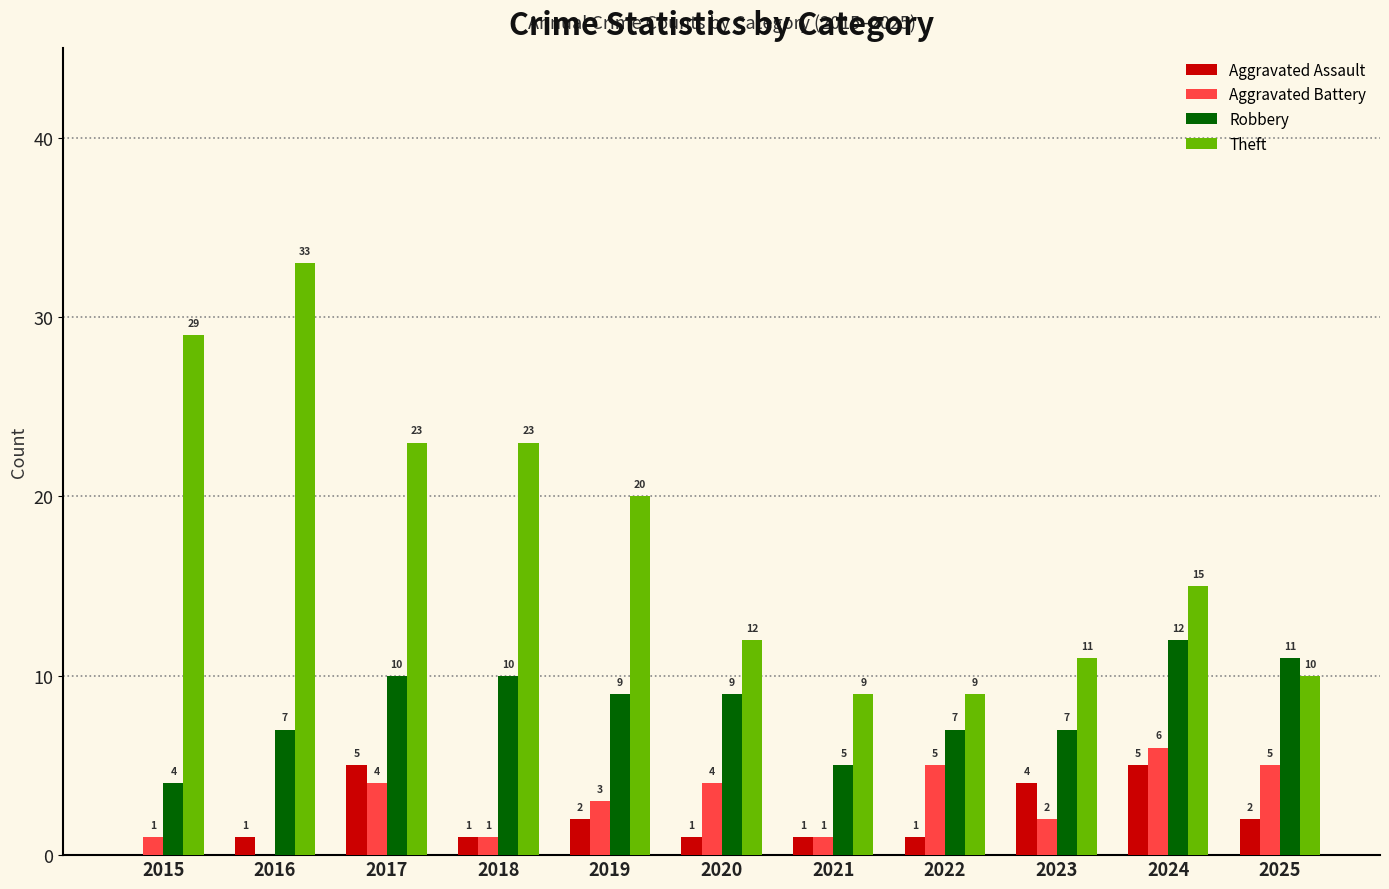

At which label does Robbery reach its peak?

2024